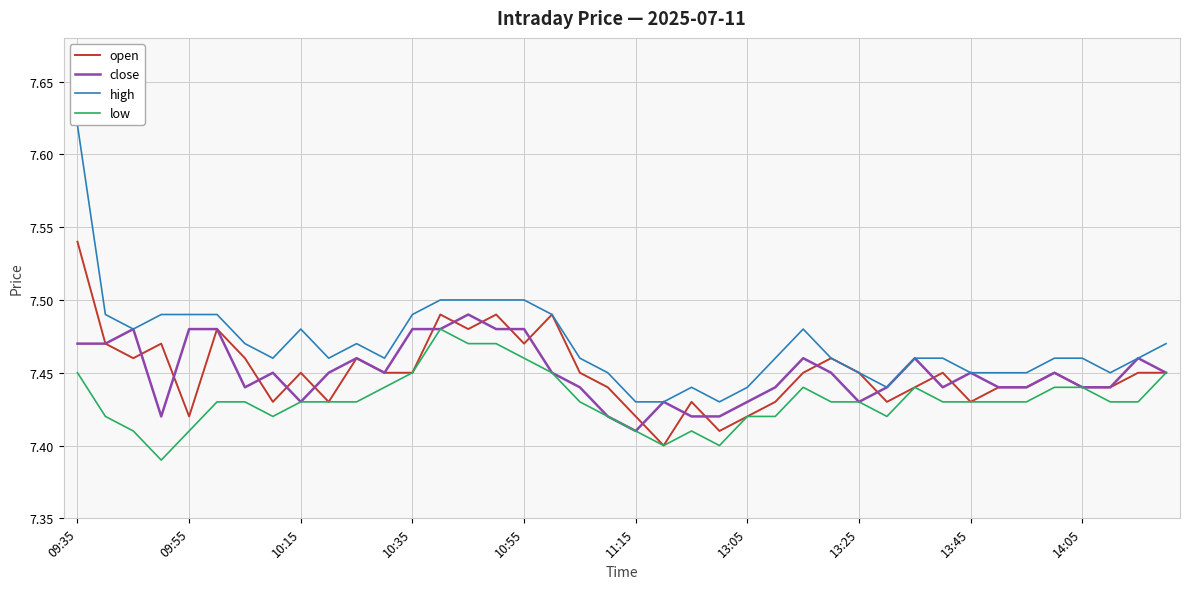

Count the open values in the range 7 to 8.

40